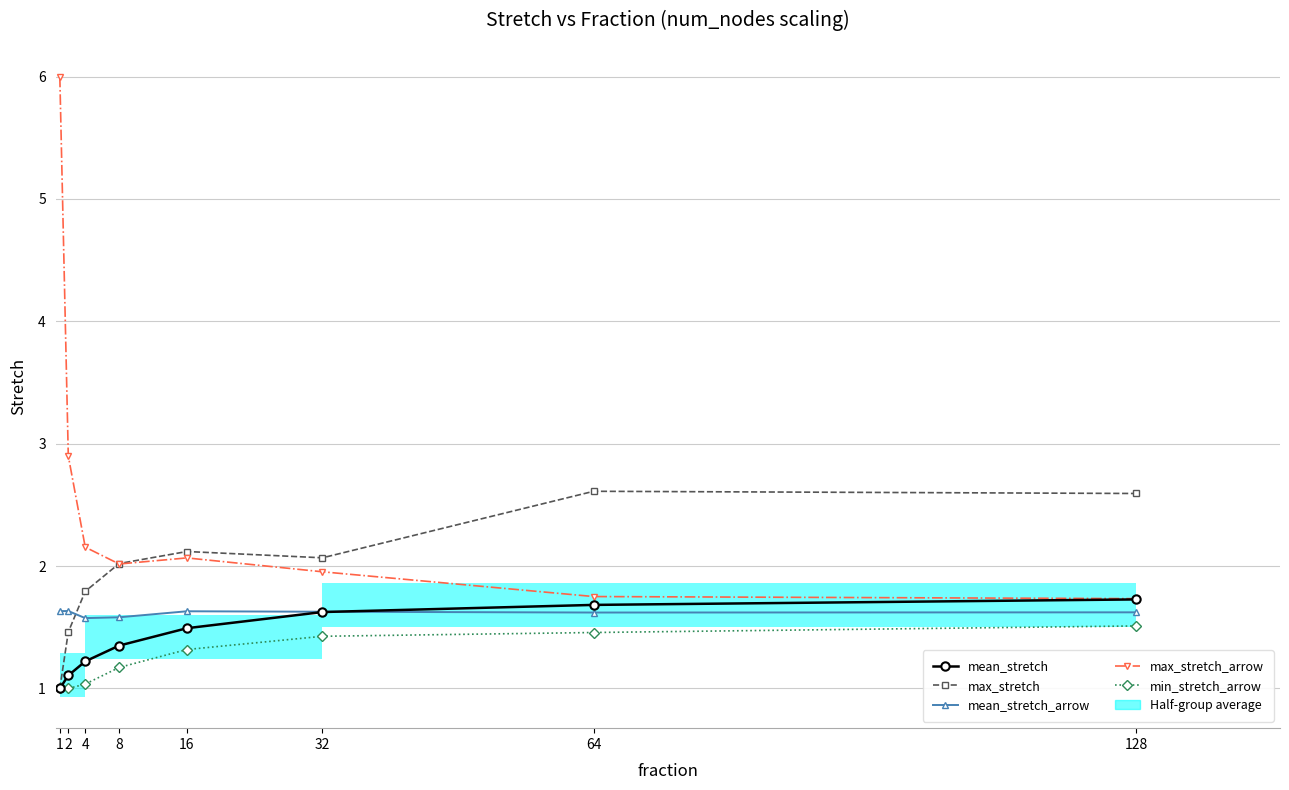

What is the approximate value of mean_stretch at 4?

1.2